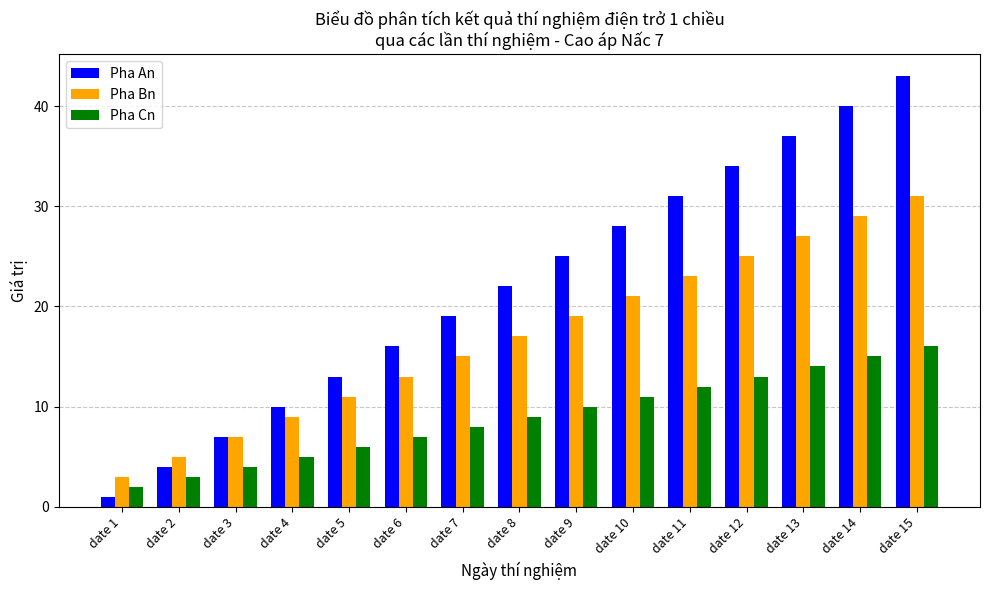

What is the sum of the Pha Cn values at date 4 and date 11?

17